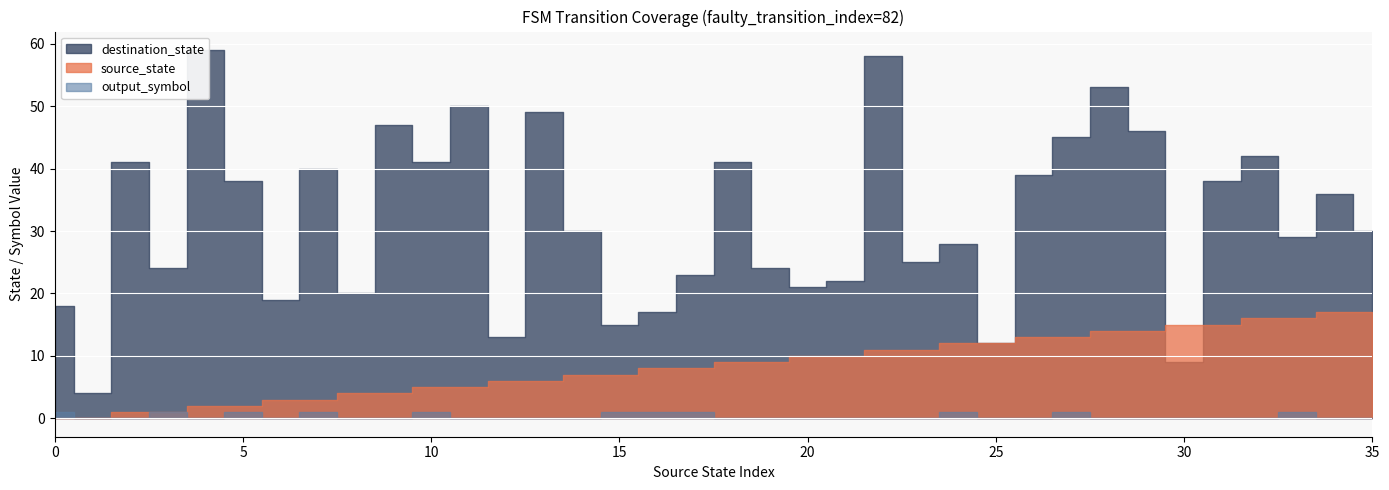

True or false: output_symbol and source_state intersect in this chart.

False